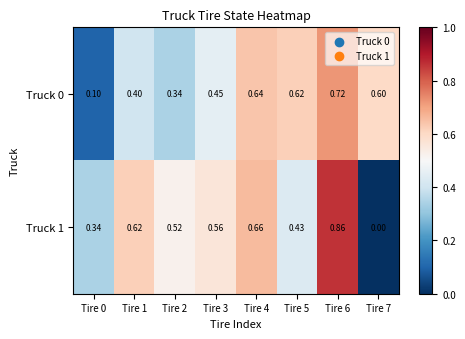

Is the value of Truck 1 at Tire 4 greater than the value of Truck 0 at Tire 7?

Yes